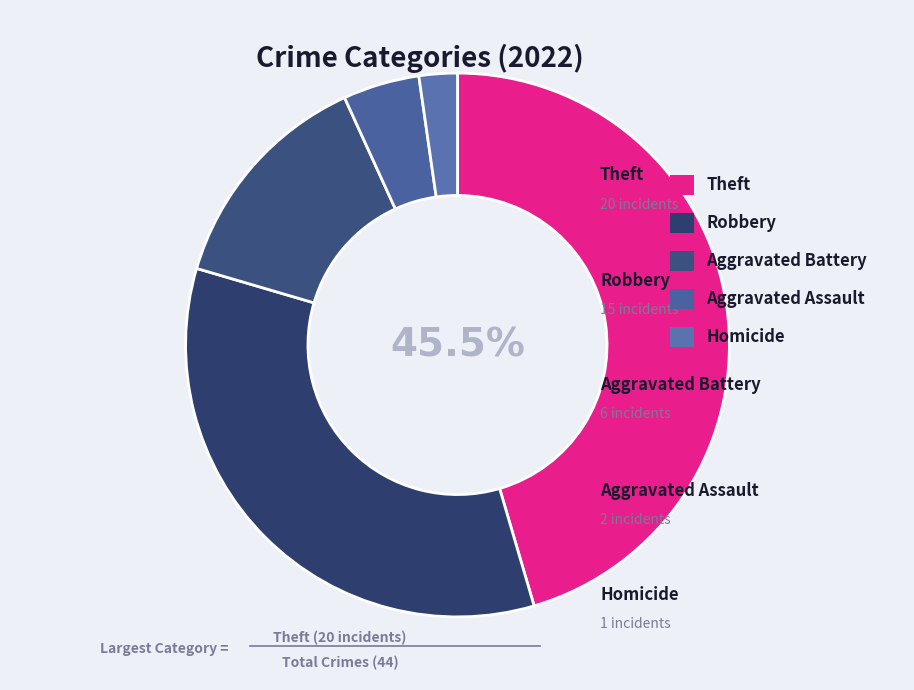

To the nearest percent, what is the difference between the Robbery and Theft slice percentages?

11%